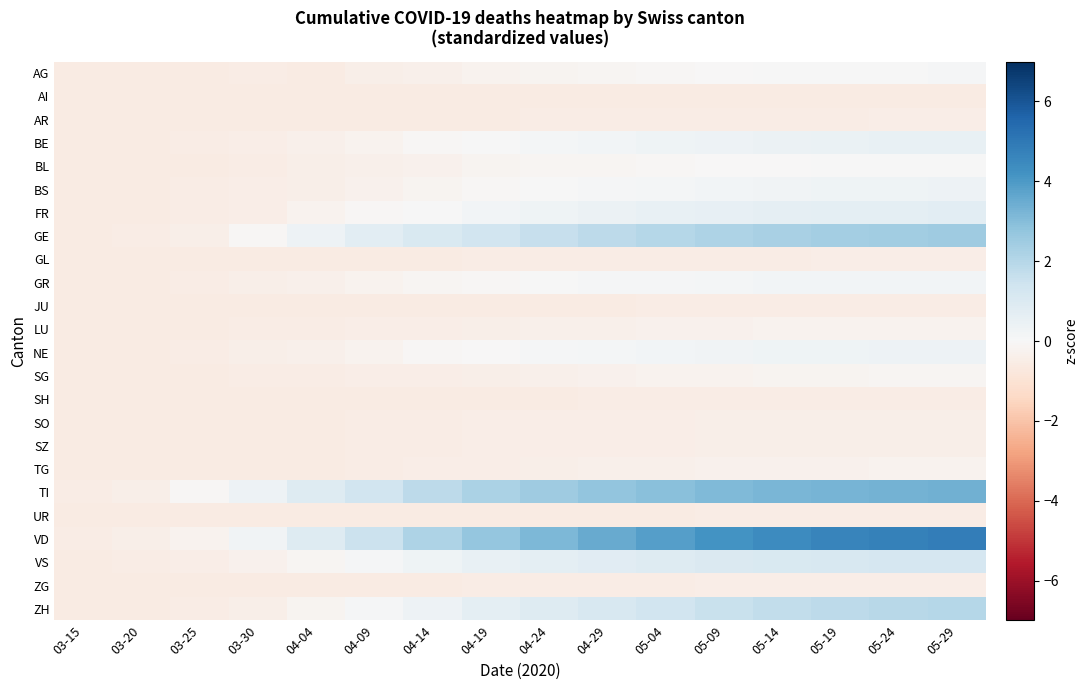

Which series changed the most between 03-15 and 04-24?

VD